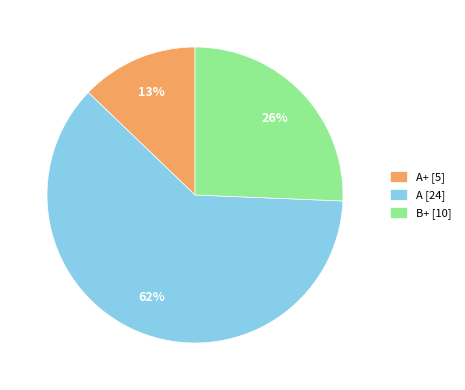

Is the sum of A+ [5] and B+ [10] greater than half?

No